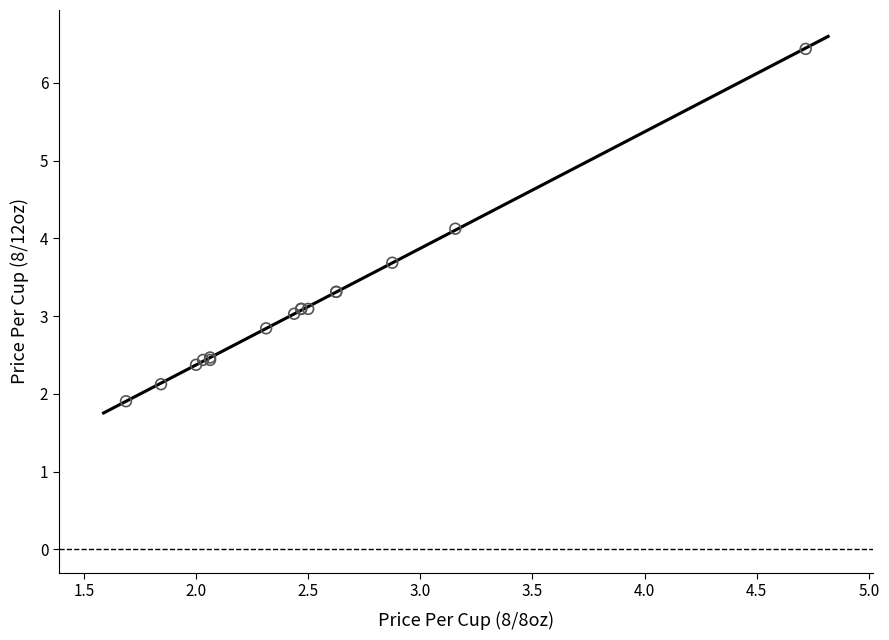

What Y value in the scatter plot is closest to 4?

4.1